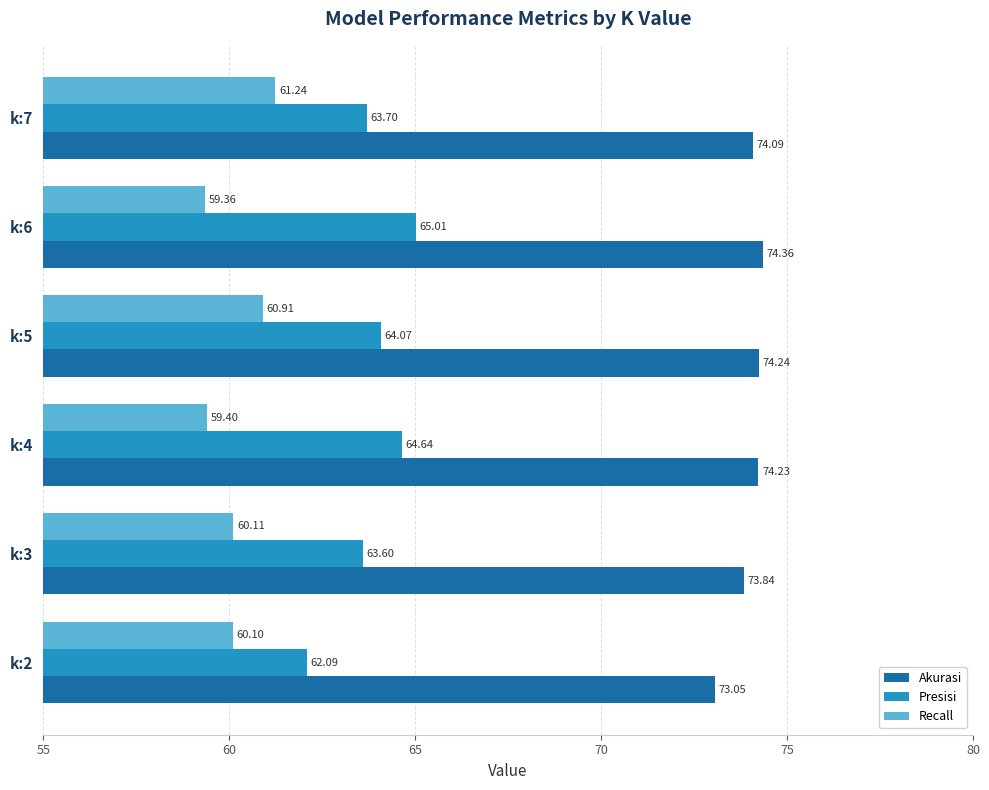

At which category does the chart reach its minimum across all series?

k:6